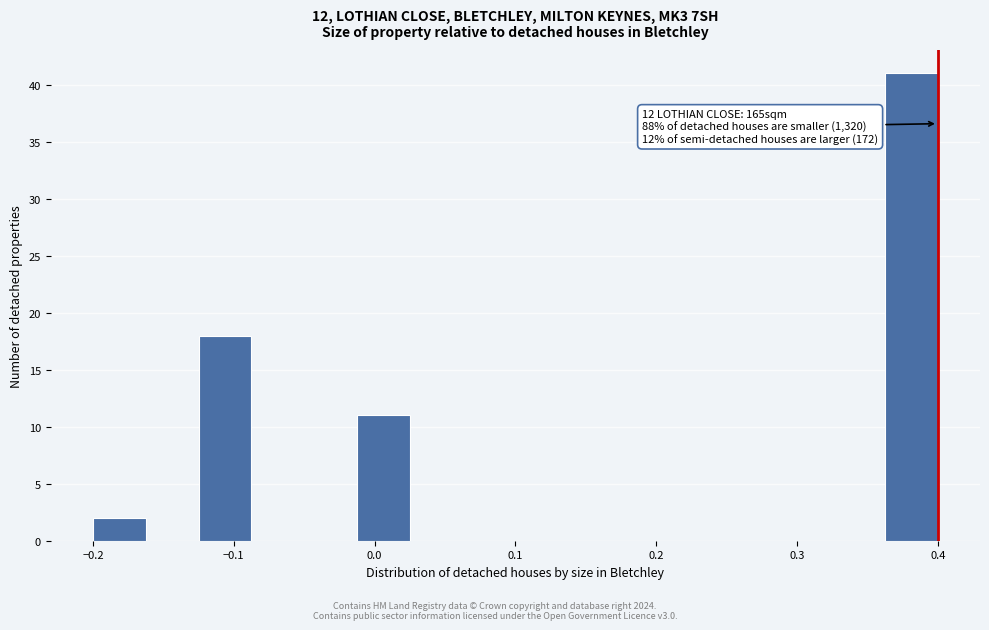

Read against the x-axis, roughly where is the centre of the tallest bar?

0.38